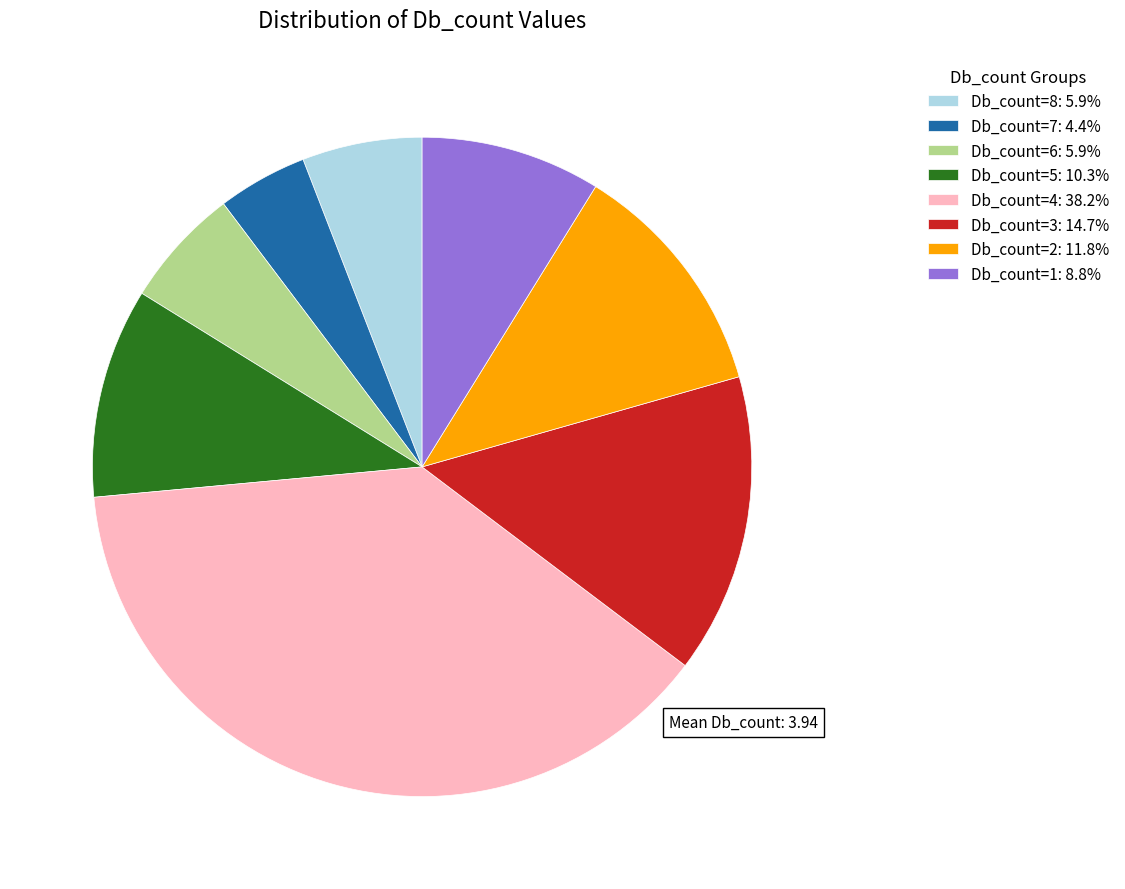

Combined, do Db_count=5 and Db_count=4 account for over 50%?

No